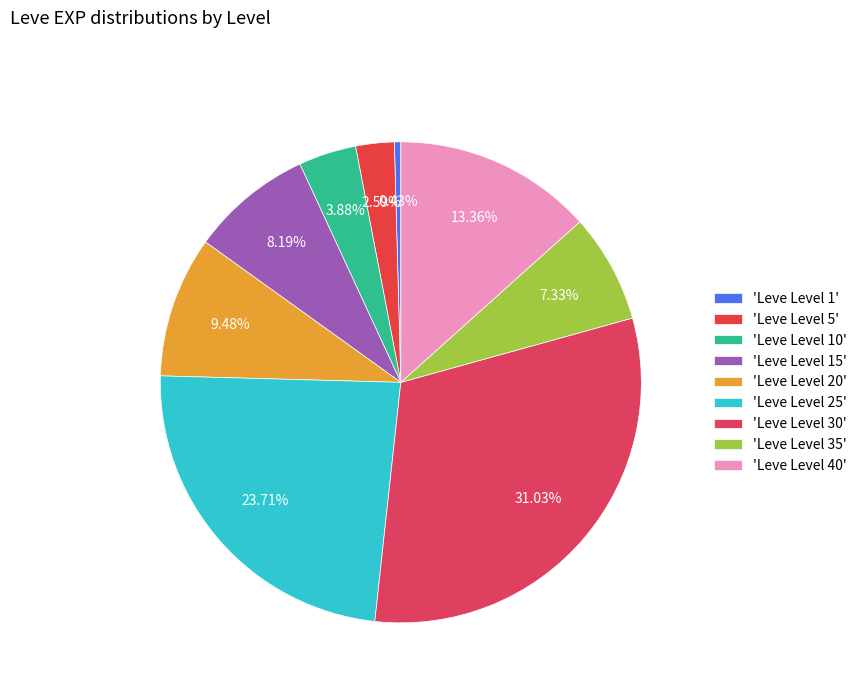

How many segments does this pie chart have?

9